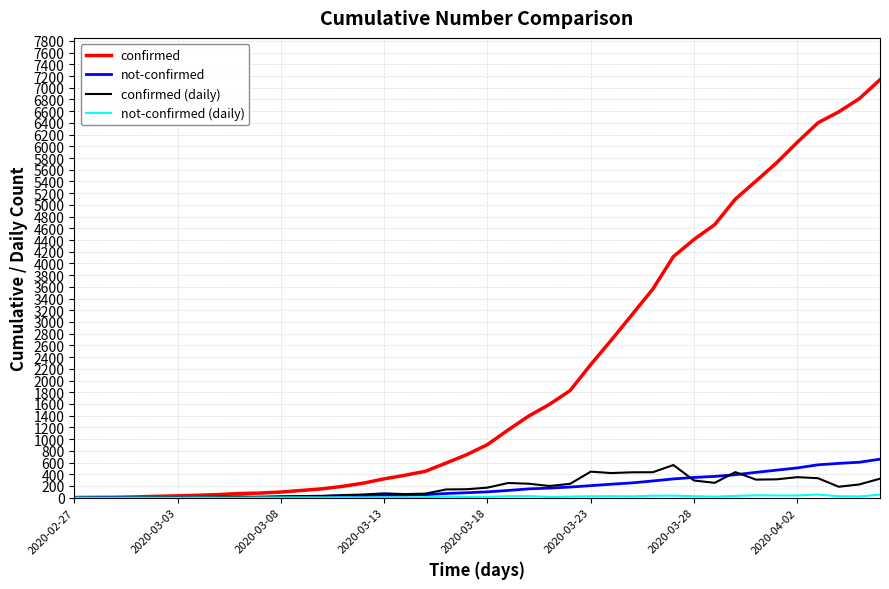

Which series has the largest total across all categories?

confirmed